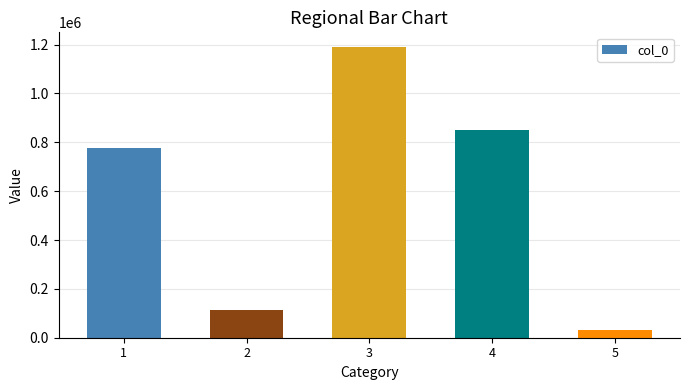

How many categories are shown in the chart?

5